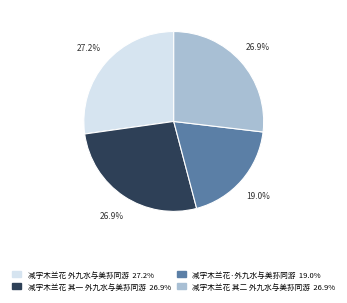

Between 减字木兰花 其一 外九水与美荪同游 and 减字木兰花·外九水与美荪同游, which is larger?

减字木兰花 其一 外九水与美荪同游